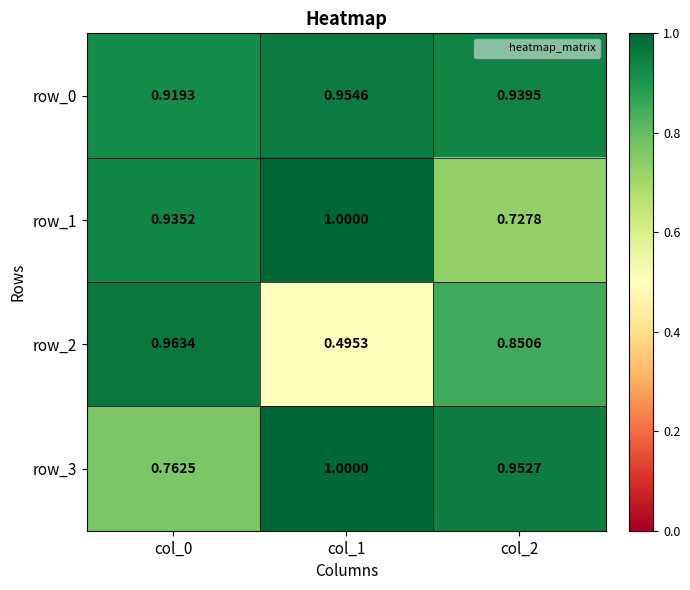

At which label does row_1 reach its peak?

col_1